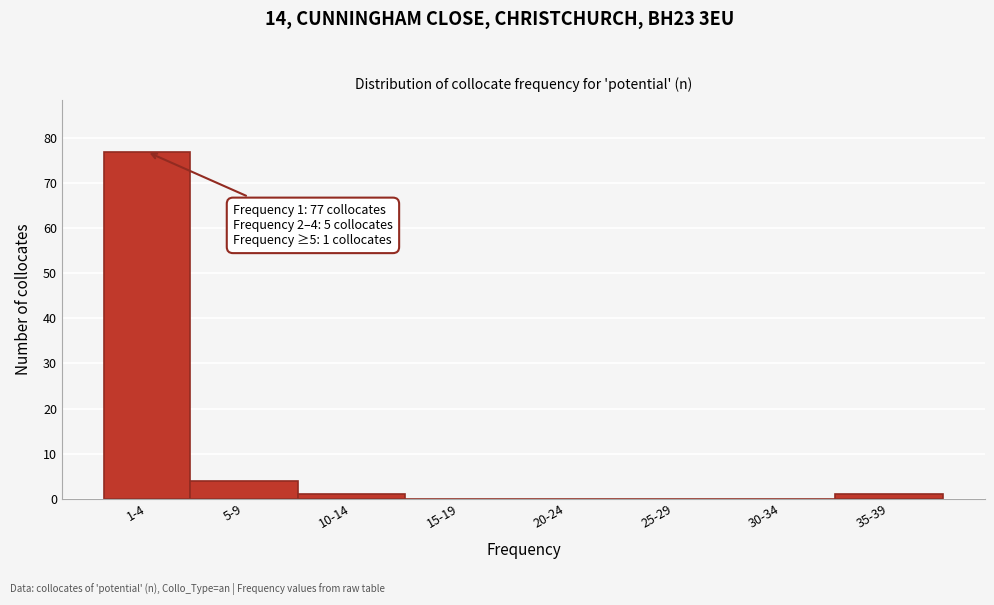

Reading left to right, extract all data points from this chart.

1-4=77	5-9=4	10-14=1	15-19=0	20-24=0	25-29=0	30-34=0	35-39=1